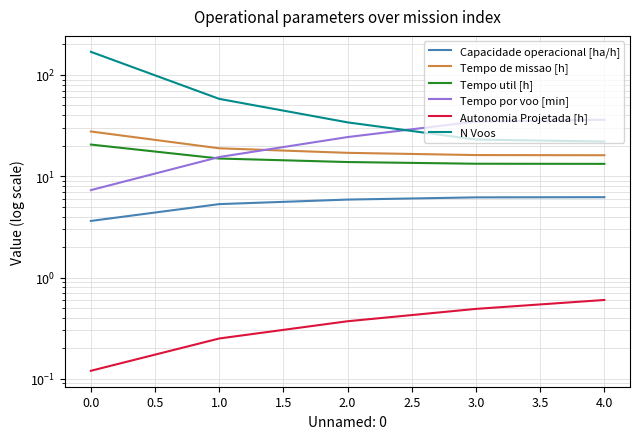

Rank the series by their maximum value, from lowest to highest.

Autonomia Projetada [h], Capacidade operacional [ha/h], Tempo util [h], Tempo de missao [h], Tempo por voo [min], N Voos